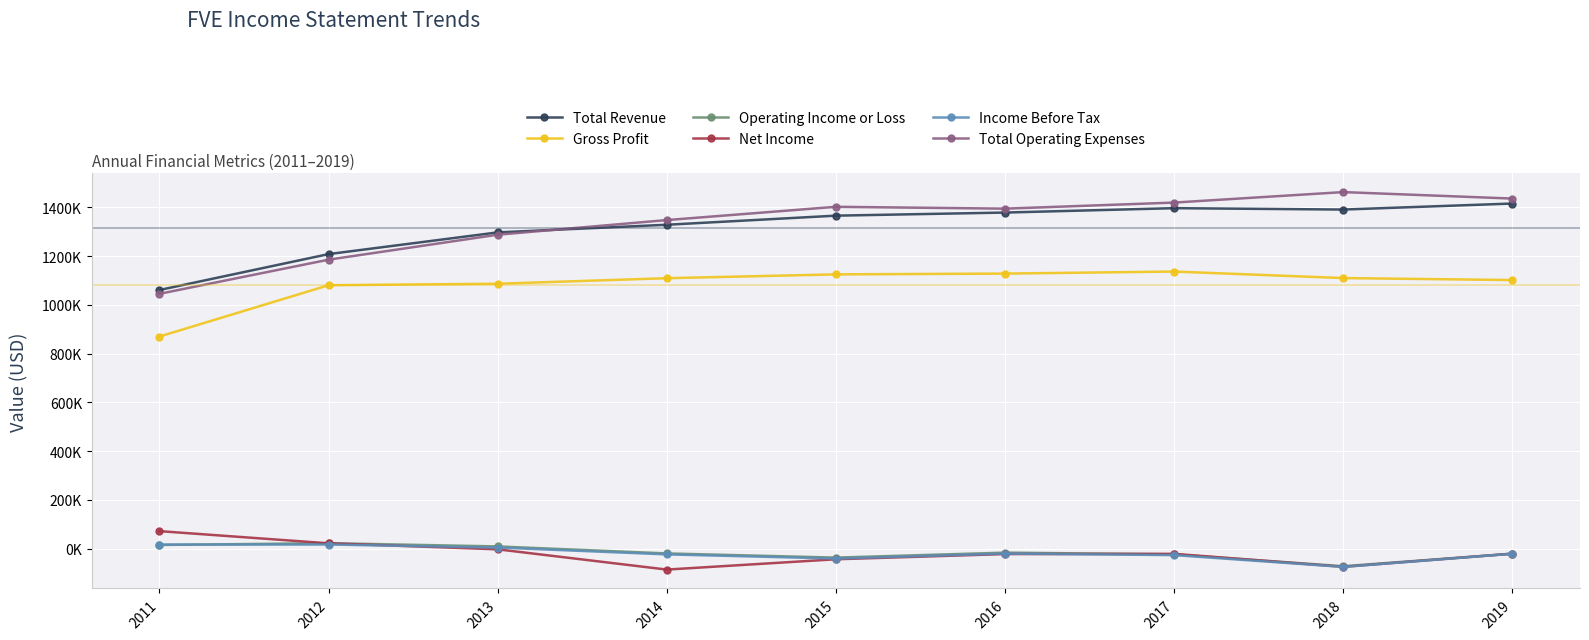

Does the chart have visible grid lines?

Yes